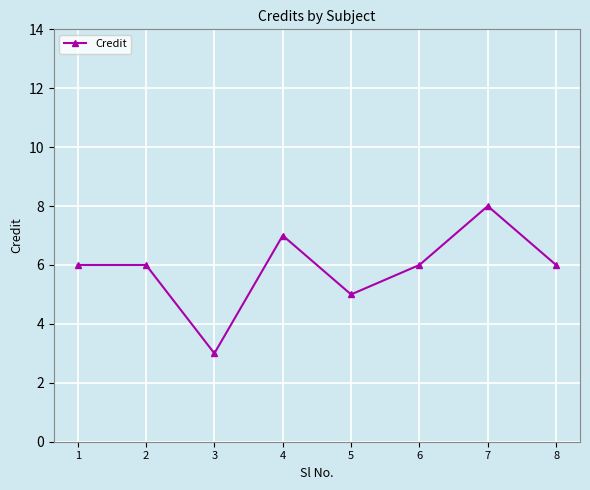

Which label corresponds to the largest value in the chart?

7